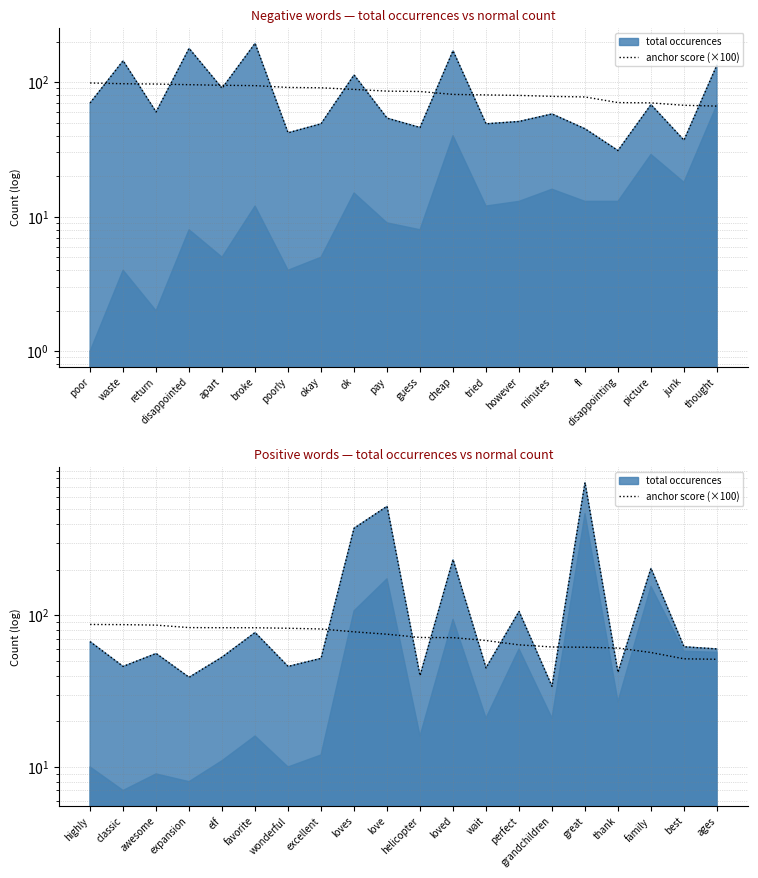

How many data points are above 60?

9